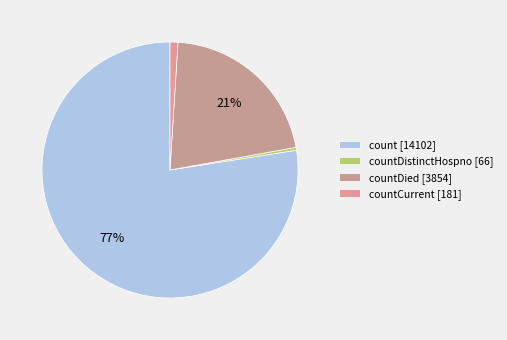

Is there a majority slice in this chart?

Yes